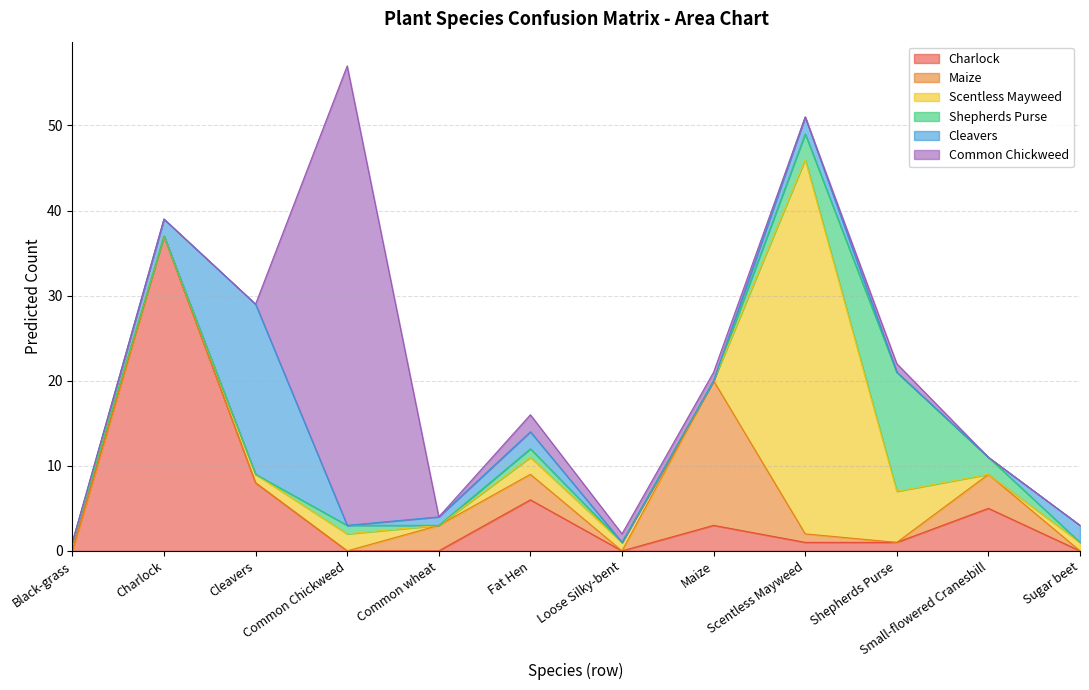

Which series ends up on top after the final intersection of Maize and Charlock?

Charlock